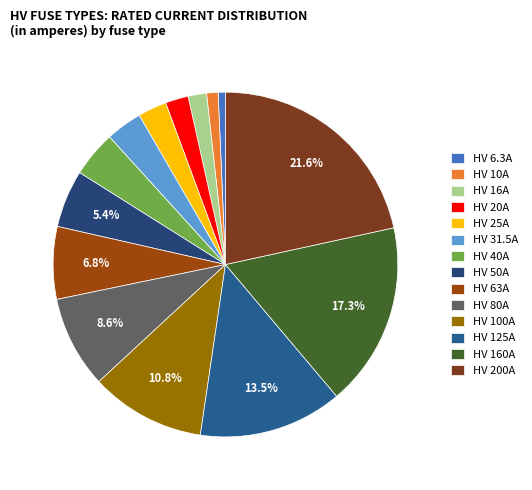

To the nearest percent, what is the combined percentage of HV 20A and HV 125A?

16%